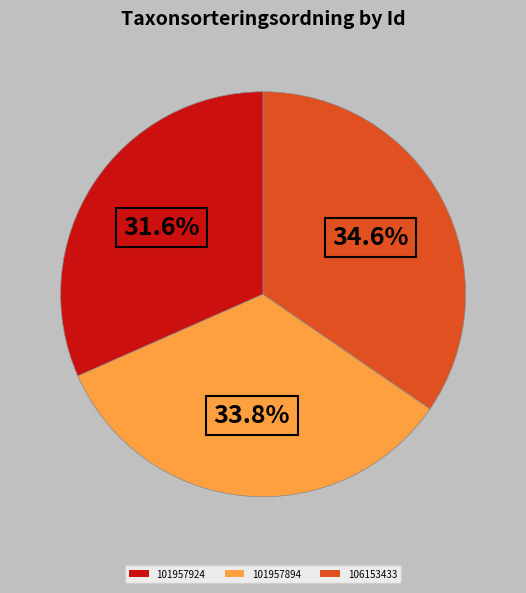

What percentage is NOT represented by 106153433?

65.4%